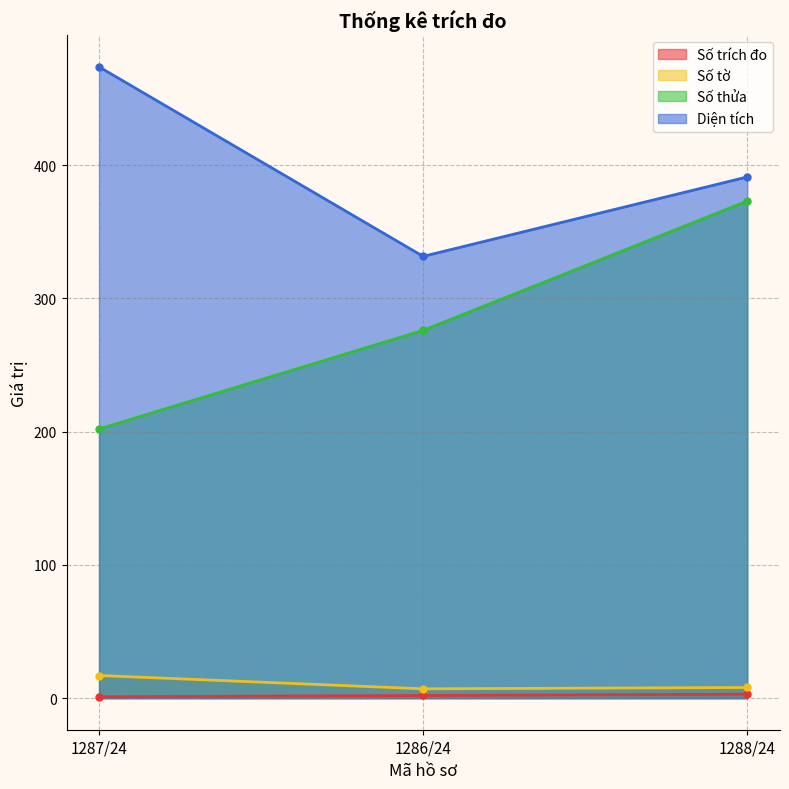

Reading left to right, transcribe all the data shown in this chart.

Số trích đo: 1287/24=1.0	1286/24=2.0	1288/24=3.0
Số tờ: 1287/24=17.0	1286/24=7.0	1288/24=8.0
Số thửa: 1287/24=202.0	1286/24=276.0	1288/24=373.0
Diện tích: 1287/24=473.7	1286/24=331.5	1288/24=391.1